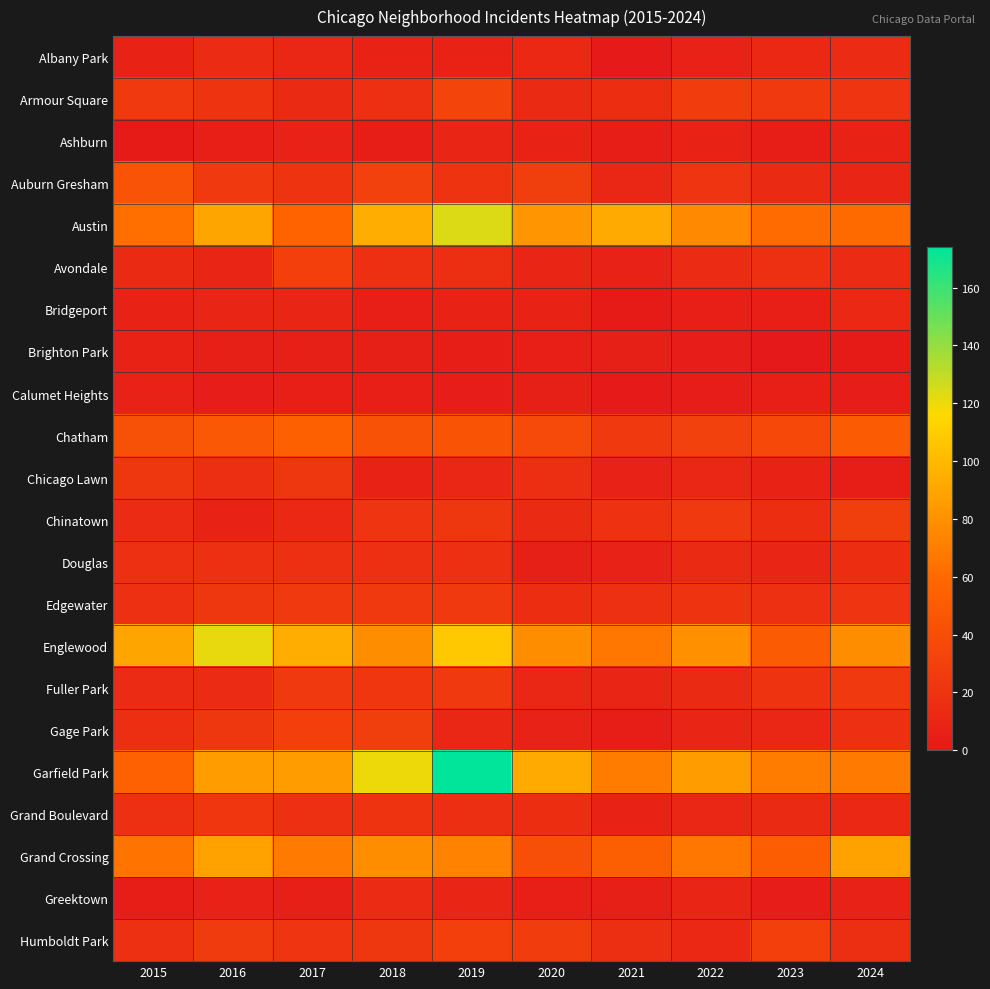

Which series has the largest total across all categories?

Garfield Park